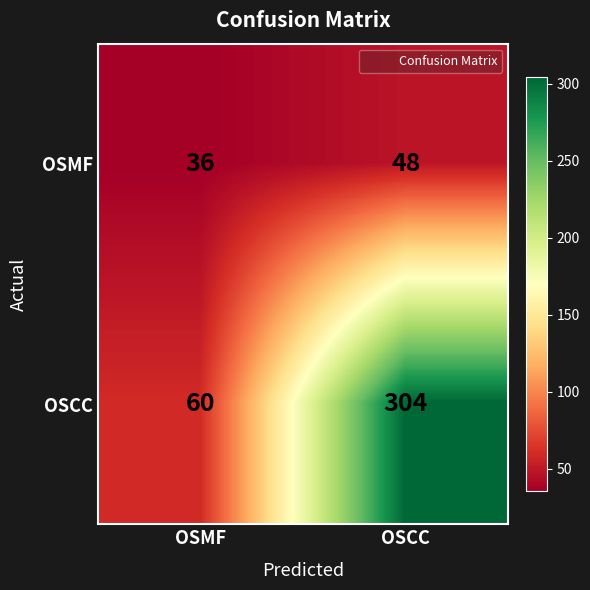

Reading right to left, what are all the values shown in this chart?

OSMF: 48	36
OSCC: 304	60